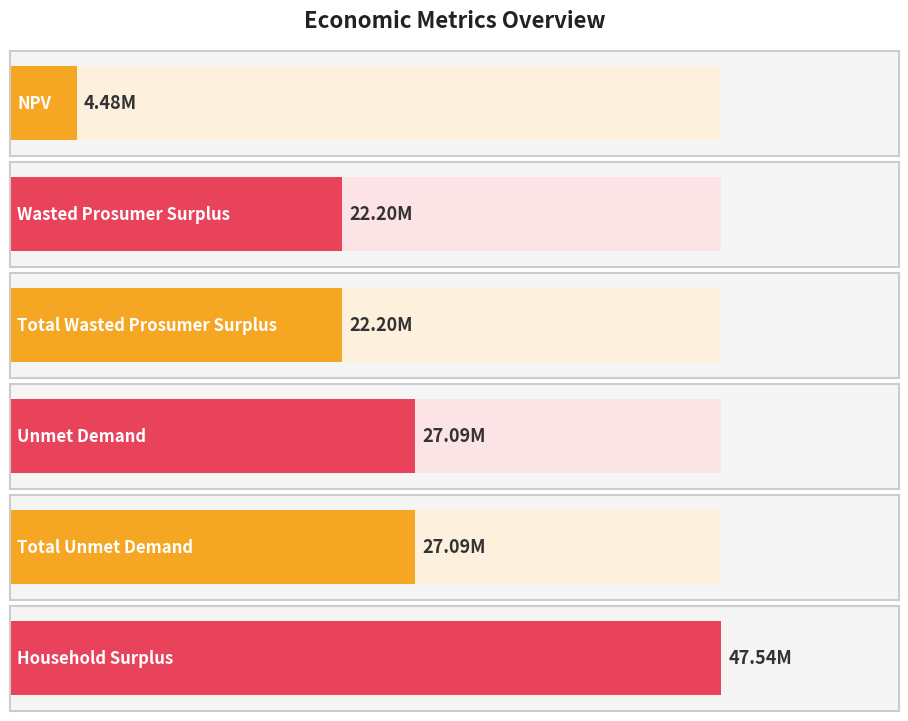

The value at Total Unmet Demand is 27086406.6. True or false?

True